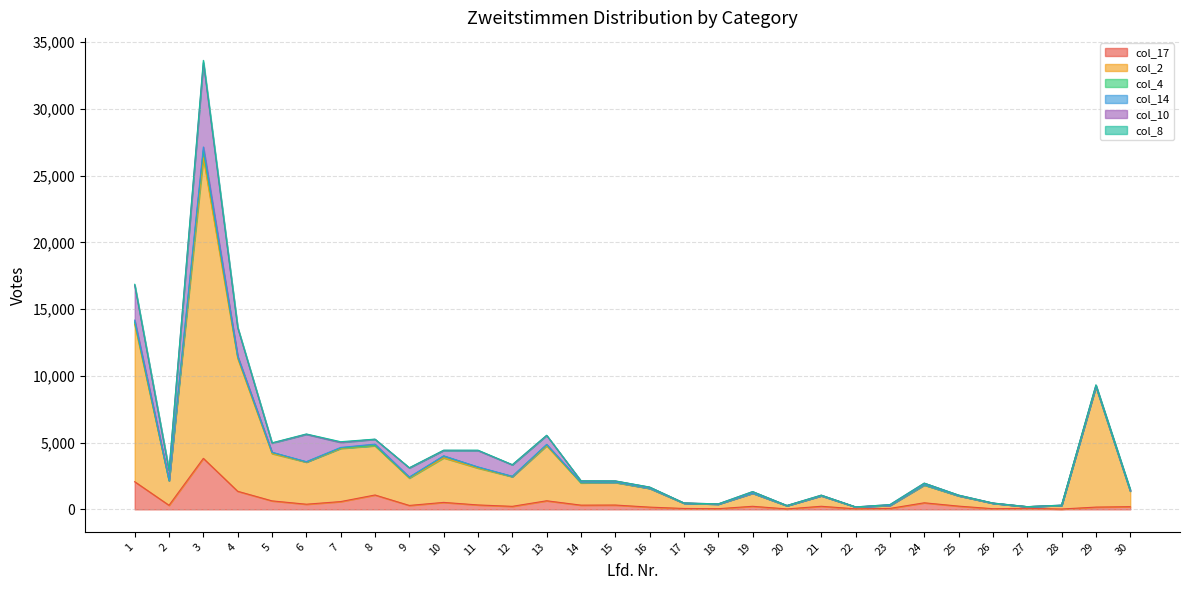

What is the average value of the col_2 series?

3198